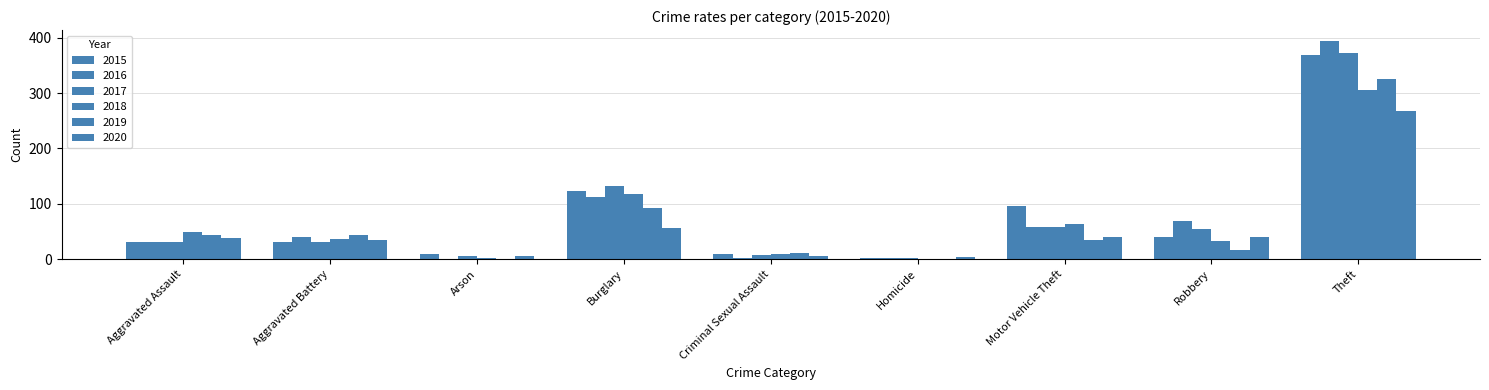

Between Aggravated Battery and Theft, which is larger?

Theft